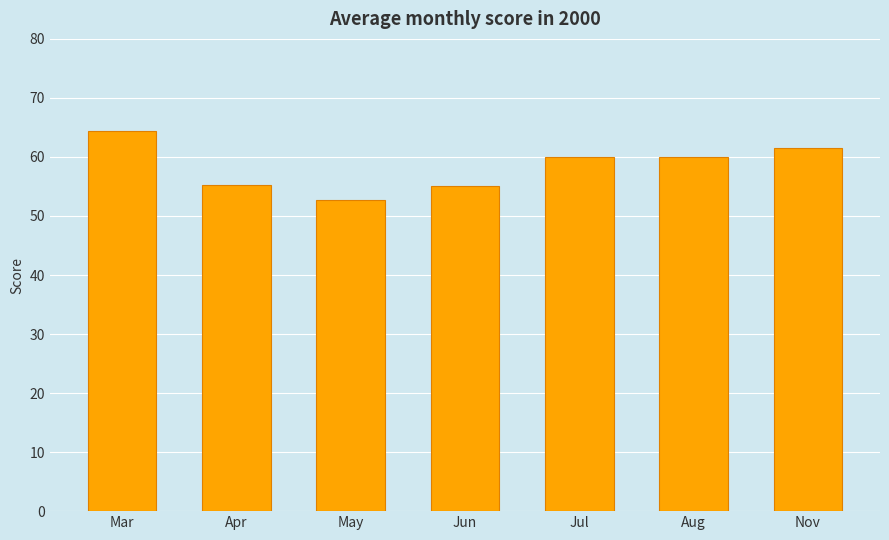

What is the average value?

58.4